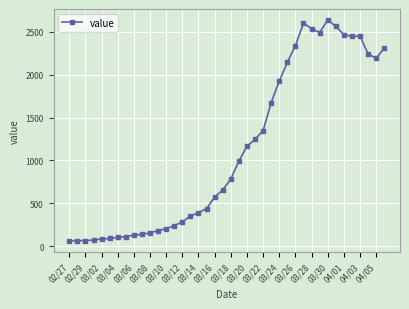

What is the maximum value shown in the chart?

2639